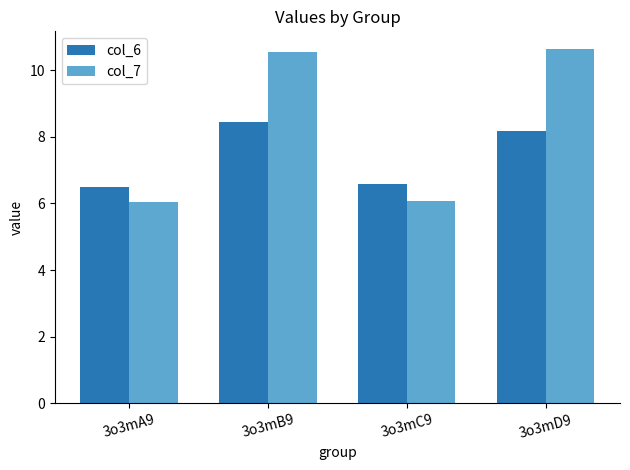

Reading left to right, transcribe all the data shown in this chart.

col_6: 6.5	8.4	6.6	8.2
col_7: 6.0	10.6	6.1	10.6